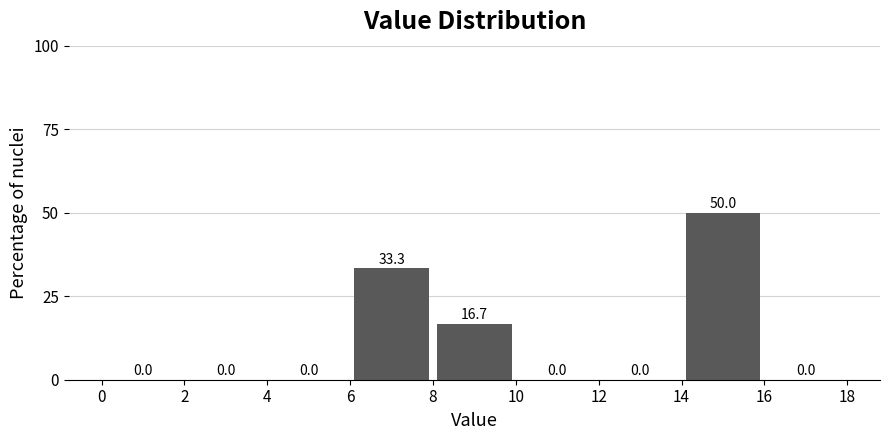

Reading left to right, transcribe this chart: for each bar, give the range it covers on the x-axis and its height.

0 to 2: 0.0
2 to 4: 0.0
4 to 6: 0.0
6 to 8: 33.3
8 to 10: 16.7
10 to 12: 0.0
12 to 14: 0.0
14 to 16: 50.0
16 to 18: 0.0